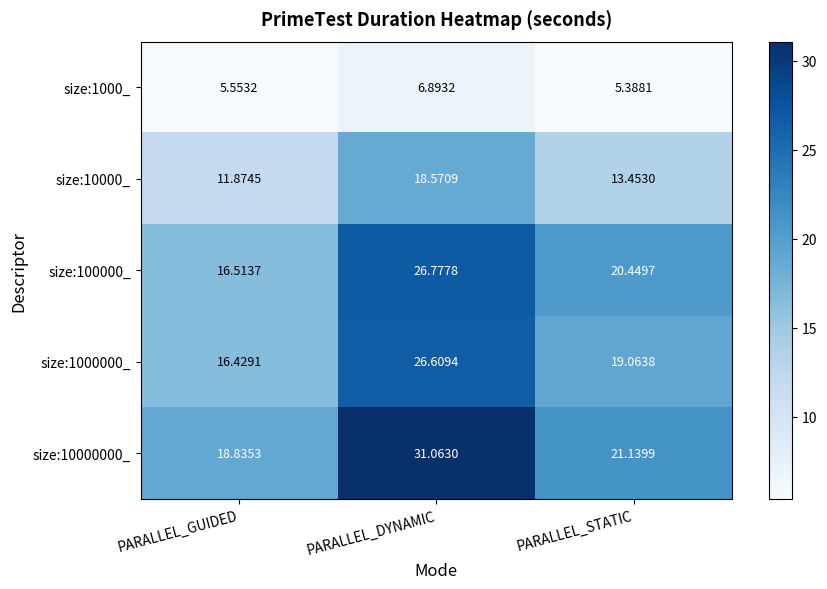

Is the value of size:100000_ at PARALLEL_DYNAMIC greater than the value of size:10000_ at PARALLEL_DYNAMIC?

Yes